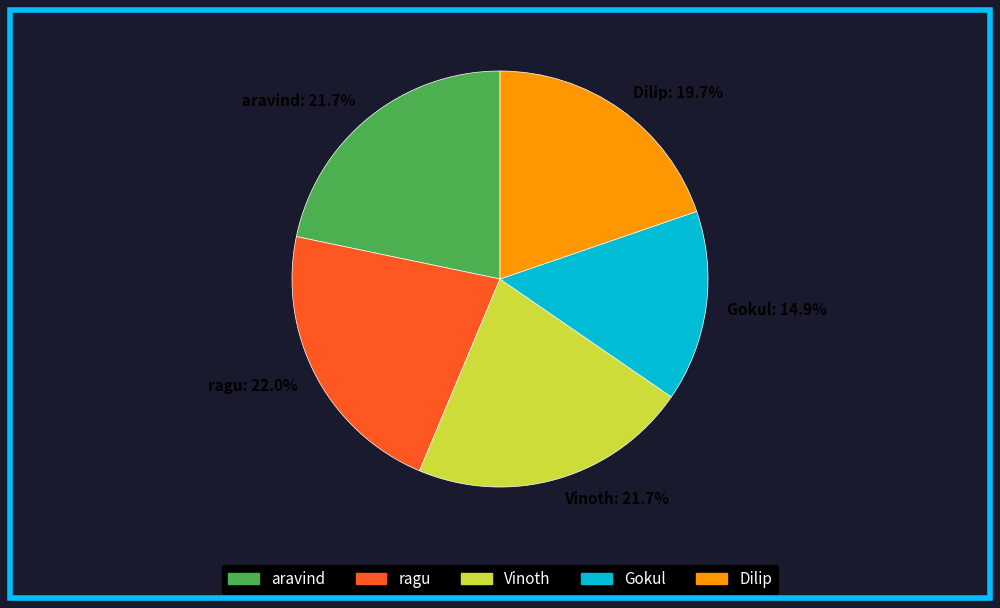

To the nearest percent, what is the difference between the aravind and Dilip slice percentages?

2%